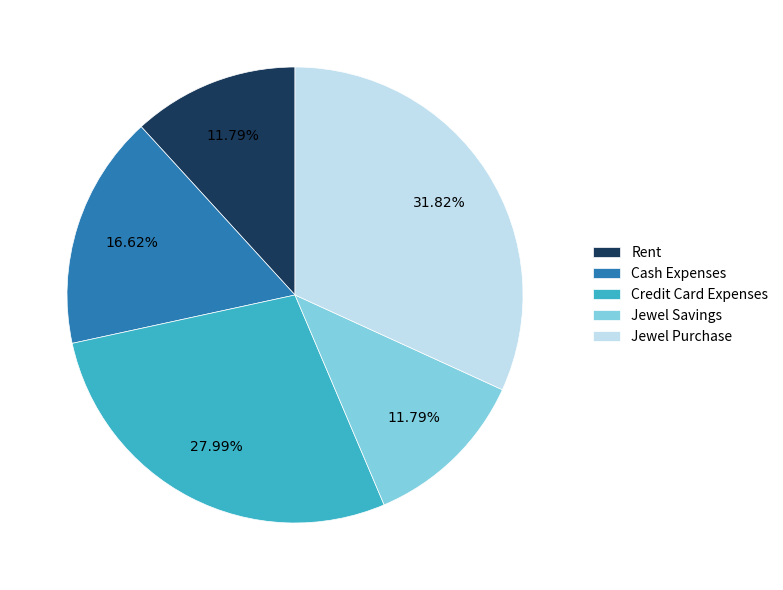

Between Cash Expenses and Rent, which is larger?

Cash Expenses